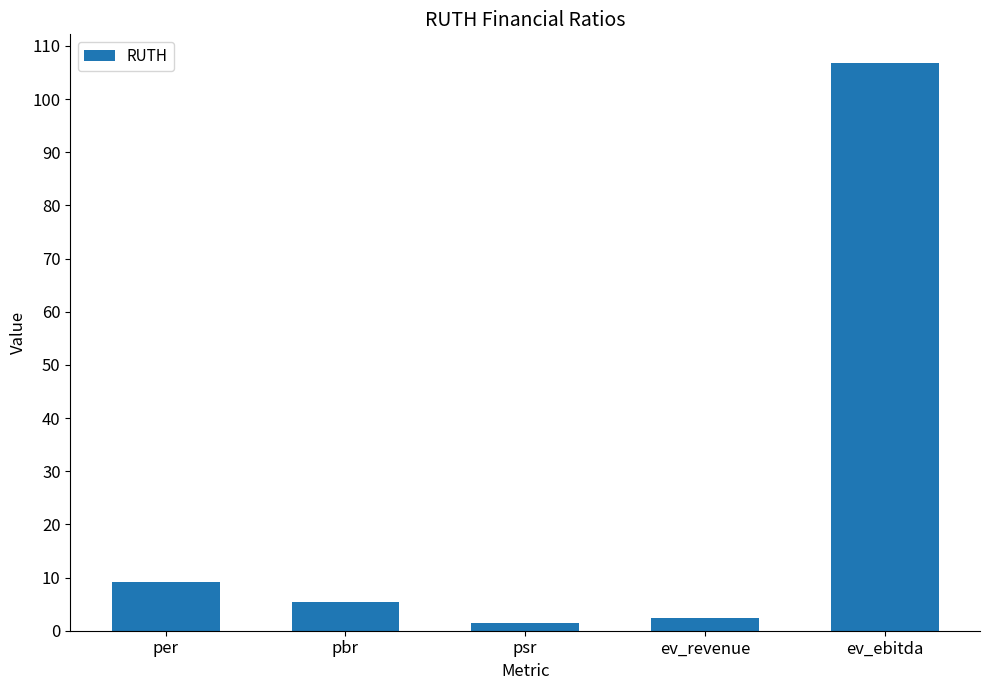

The chart shows a value of 106.8 at ev_ebitda. True or false?

True